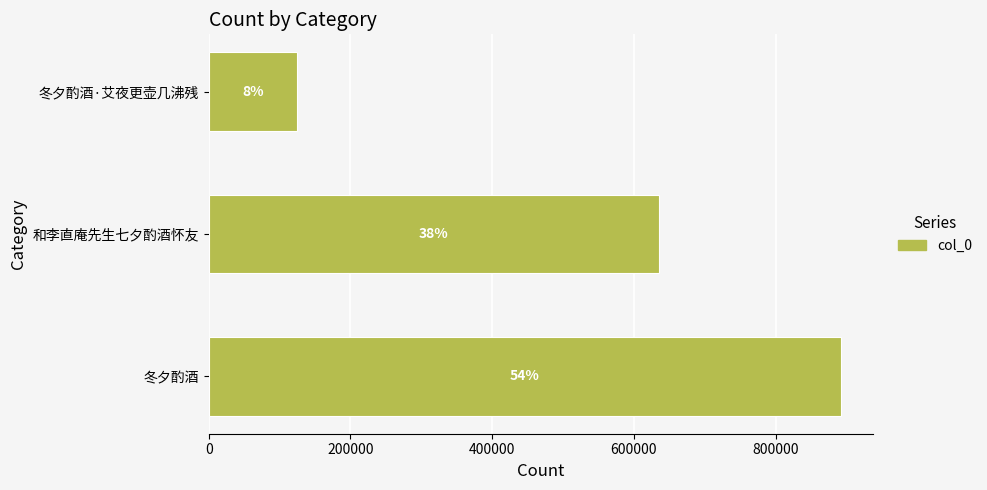

Does the chart contain any negative values?

No